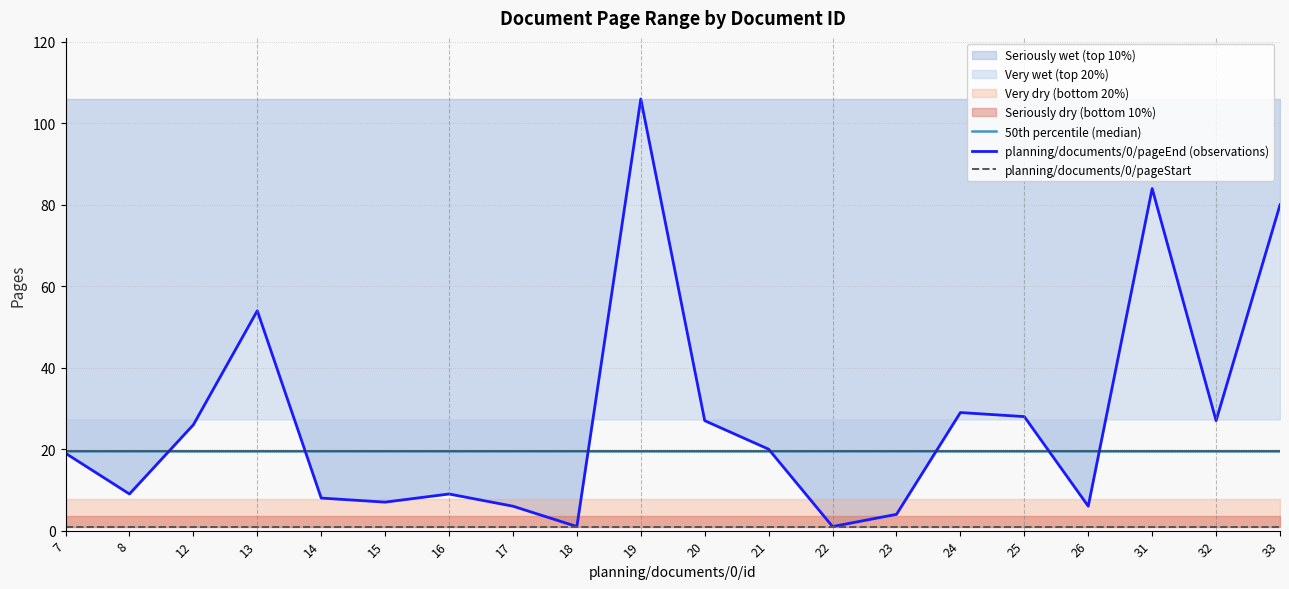

What is the smallest value displayed?

1.0